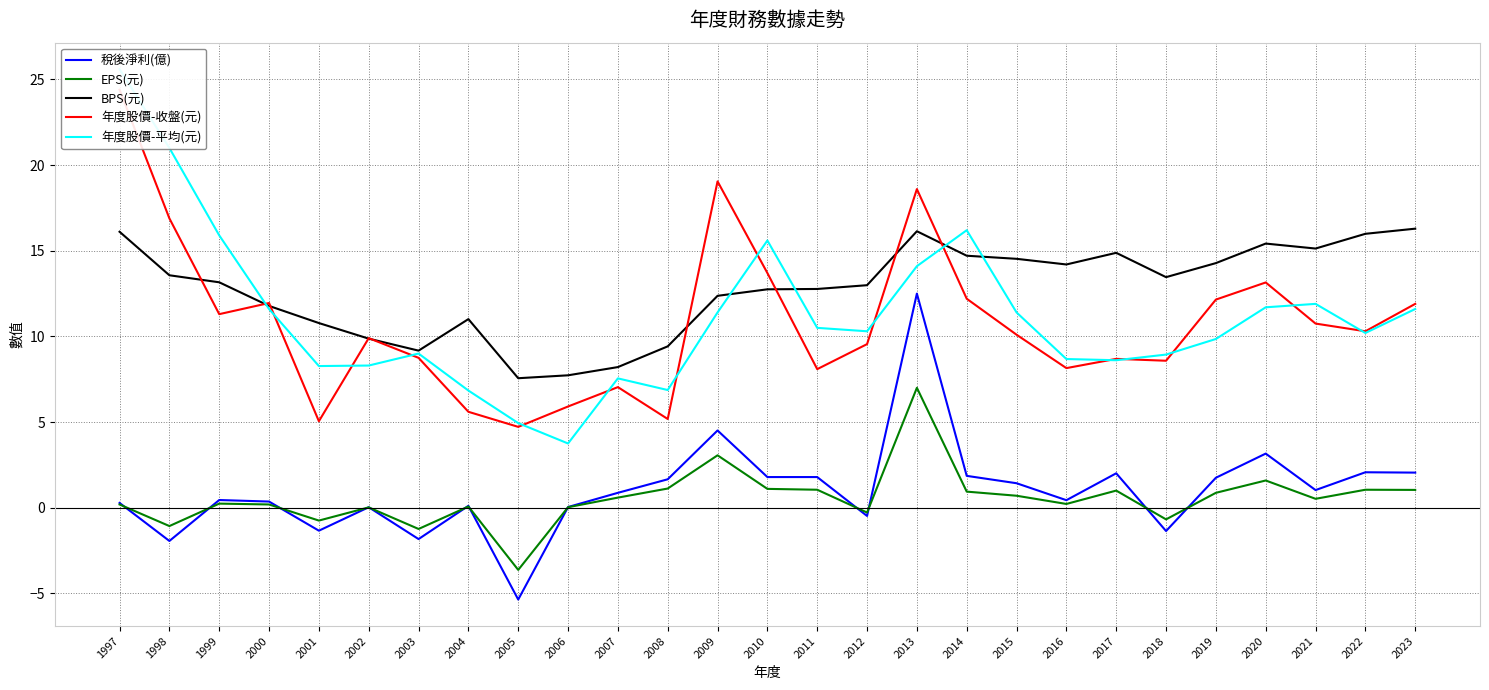

Count the number of data series in this chart.

5